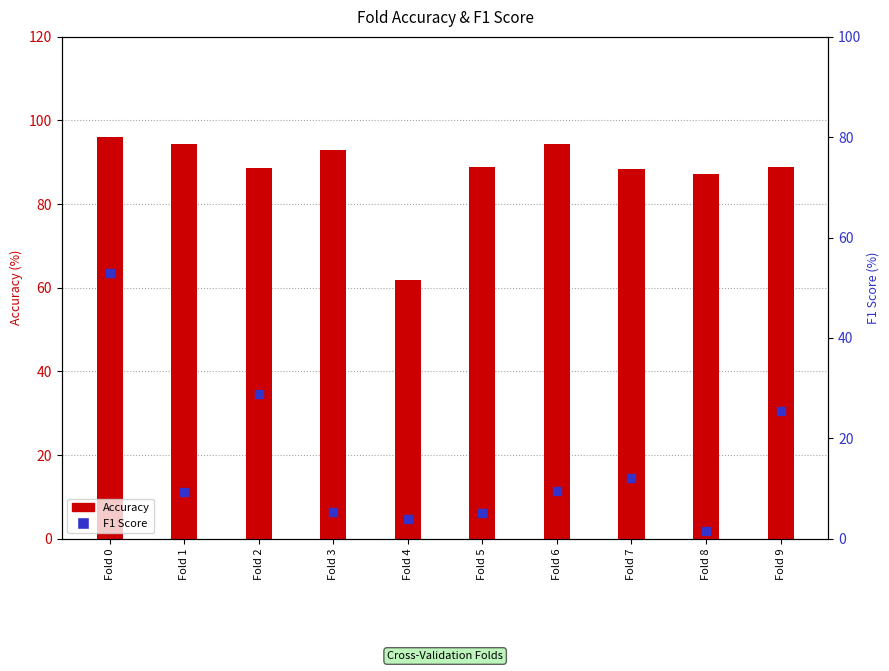

Which series reaches the maximum Y coordinate?

Accuracy